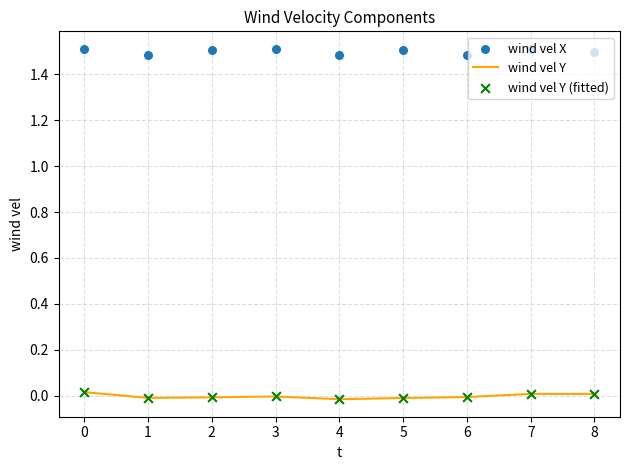

What are all the series names shown in the legend?

wind vel Y, wind vel X, wind vel Y (fitted)